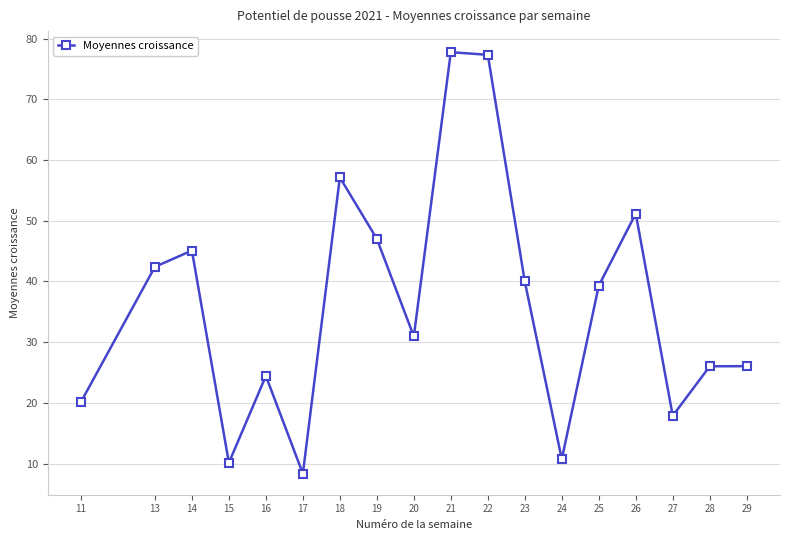

What is the approximate value at 21?

77.8